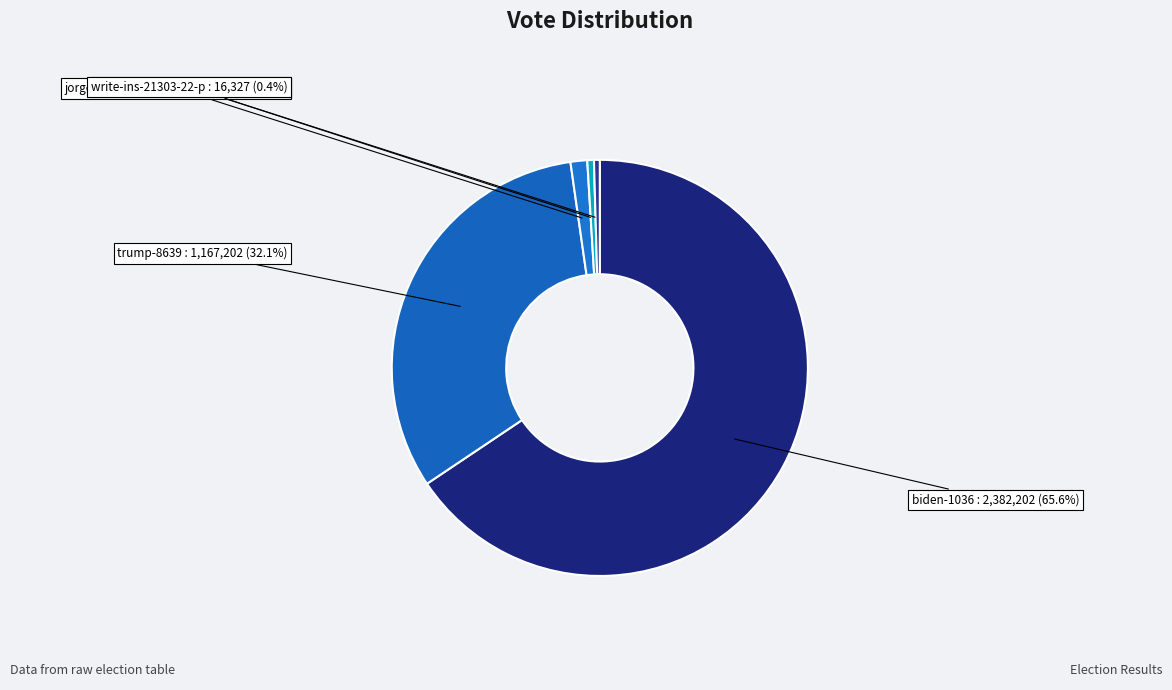

The jorgensen-20062680-22-p slice represents 12% of the pie. True or false?

False